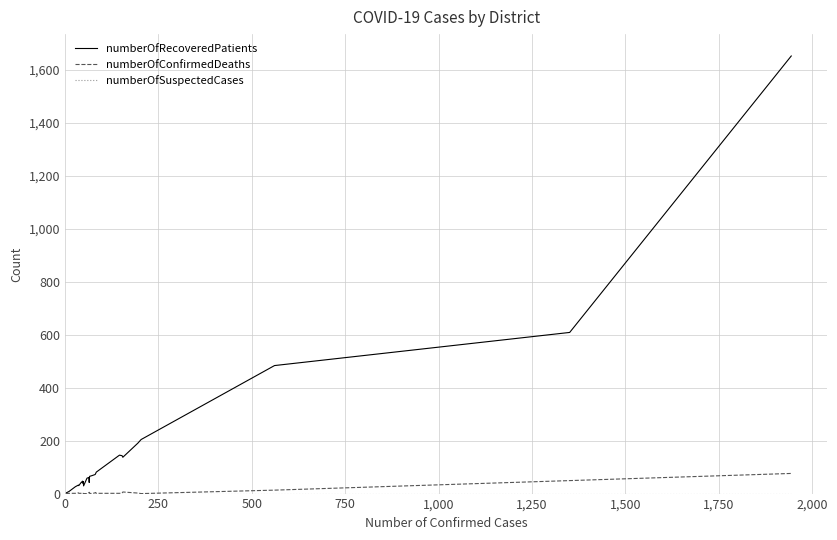

Which series has the widest spread of values?

numberOfRecoveredPatients